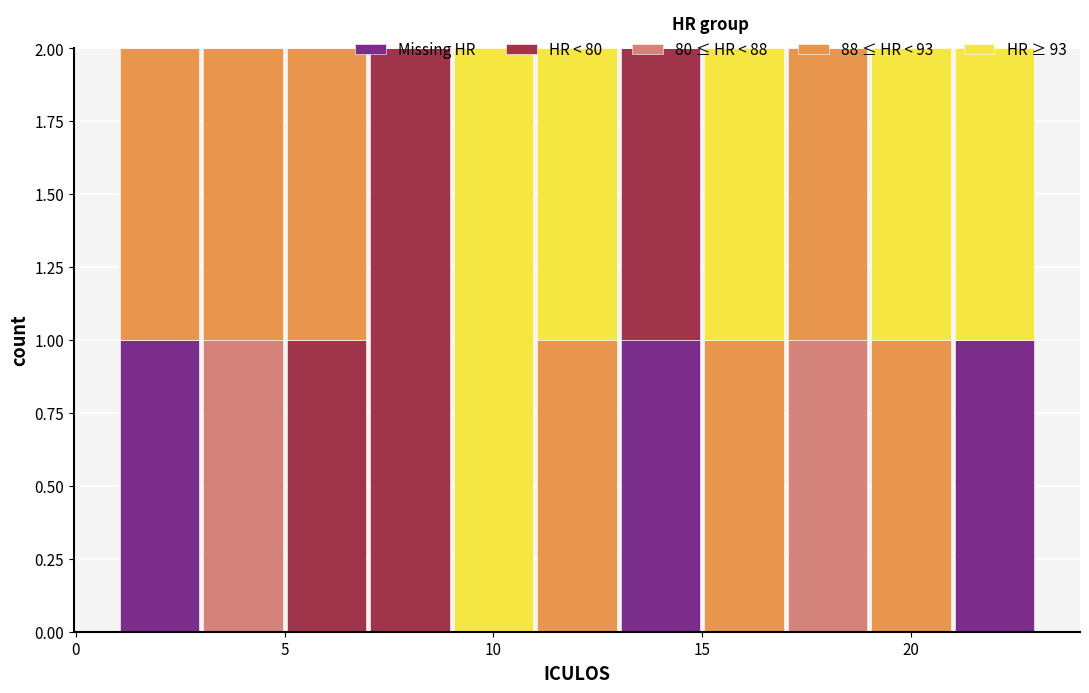

What is the total height of the stacked bar covering 11 to 13 on the x-axis? The values are not printed on the chart, so give them approximately, as read against the axis.

2